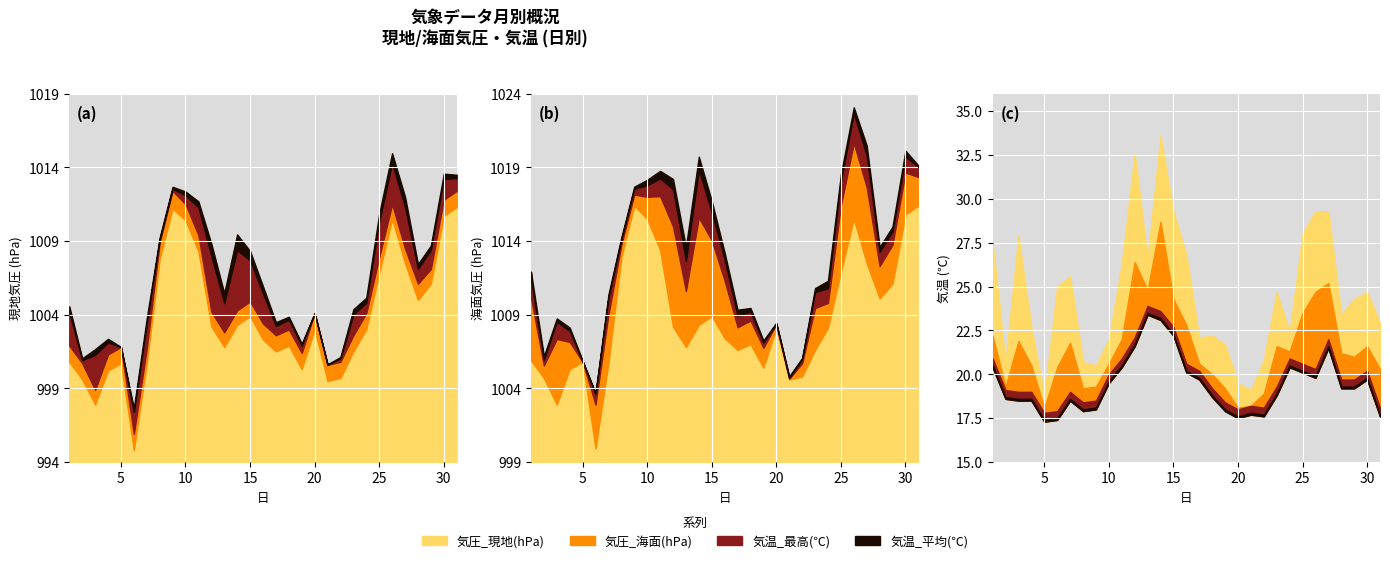

What is the spread (max minus min) of values at 13?

983.4